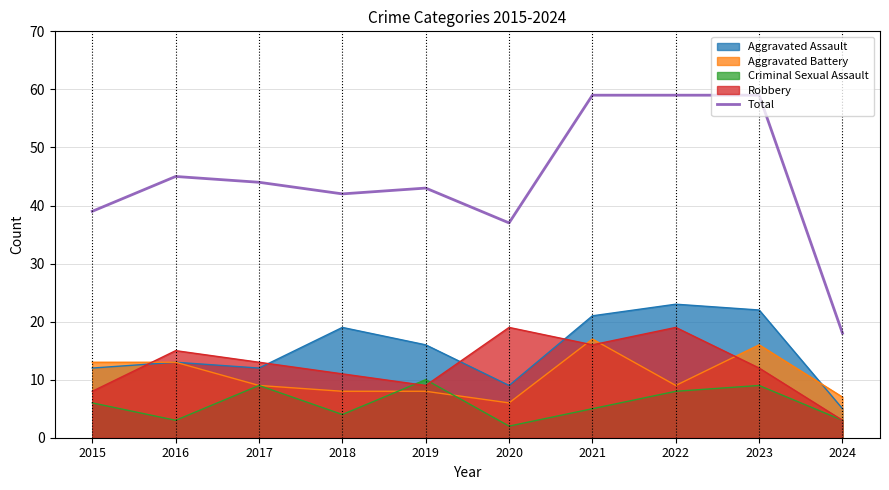

Is it true that the value at 2021 is 102?

False